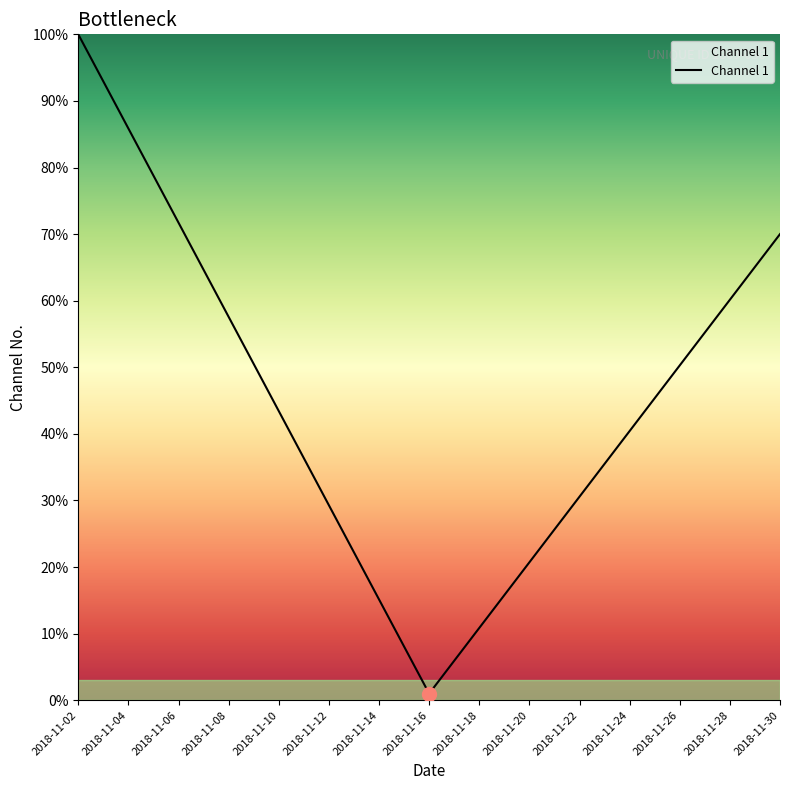

What is the difference between the maximum and minimum values?

99.0